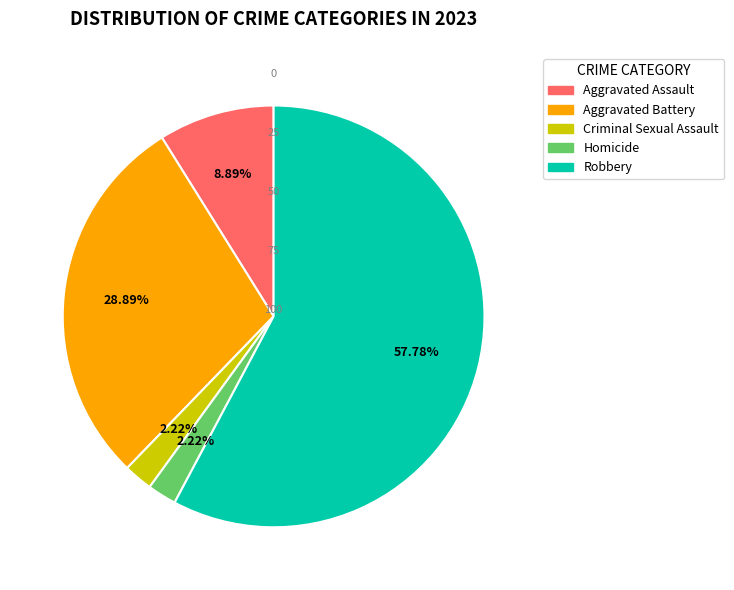

To the nearest percent, what is the combined percentage of Aggravated Battery and Homicide?

31%